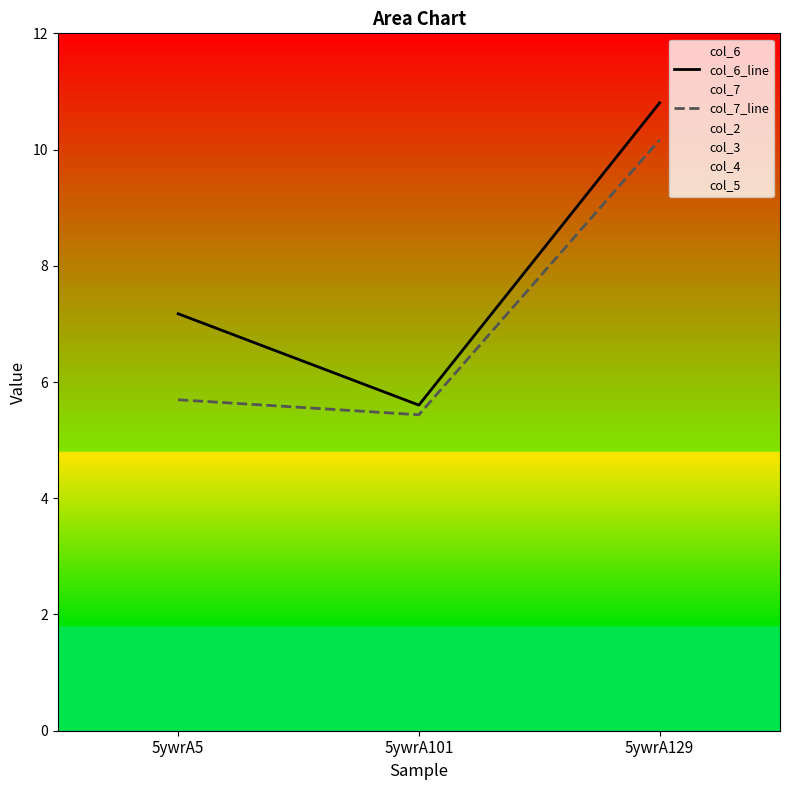

Which category has the lowest value in the col_7_line series?

5ywrA101